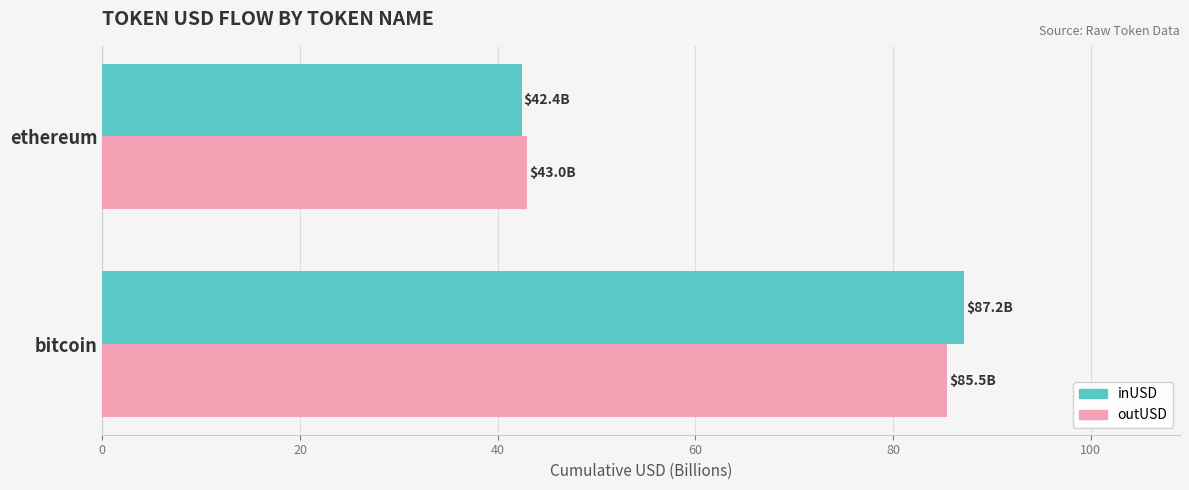

What is the total value across all series at bitcoin?

172.7